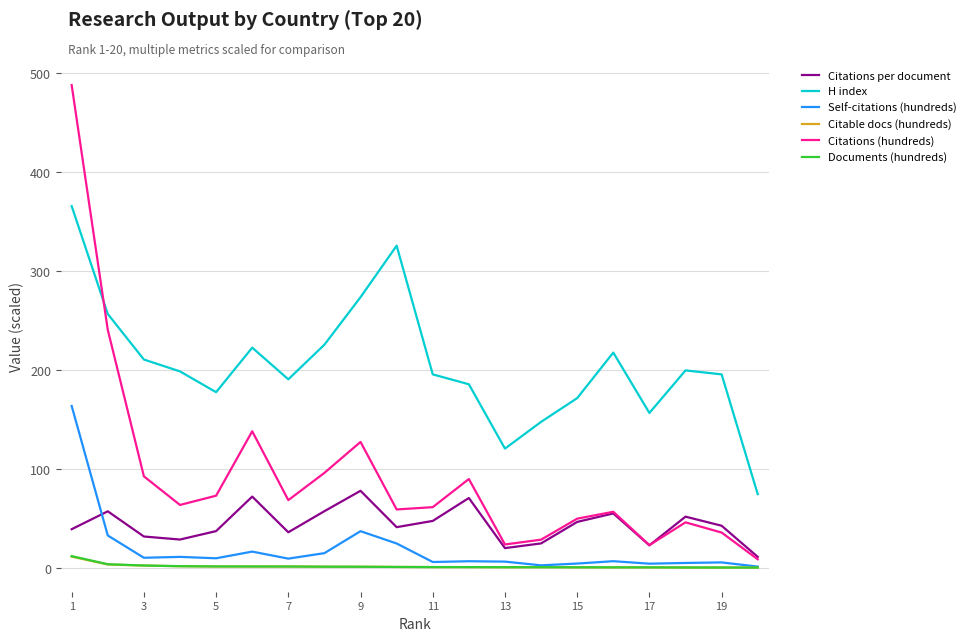

Which series has the widest spread of values?

Citations (hundreds)